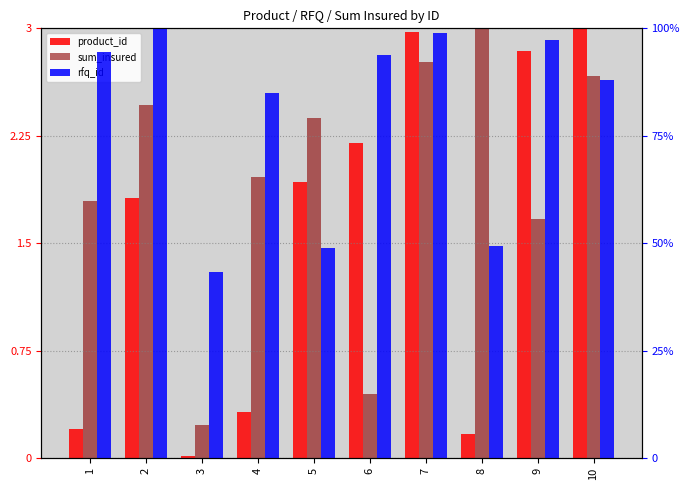

What is the spread (max minus min) of values at 7?

96.0